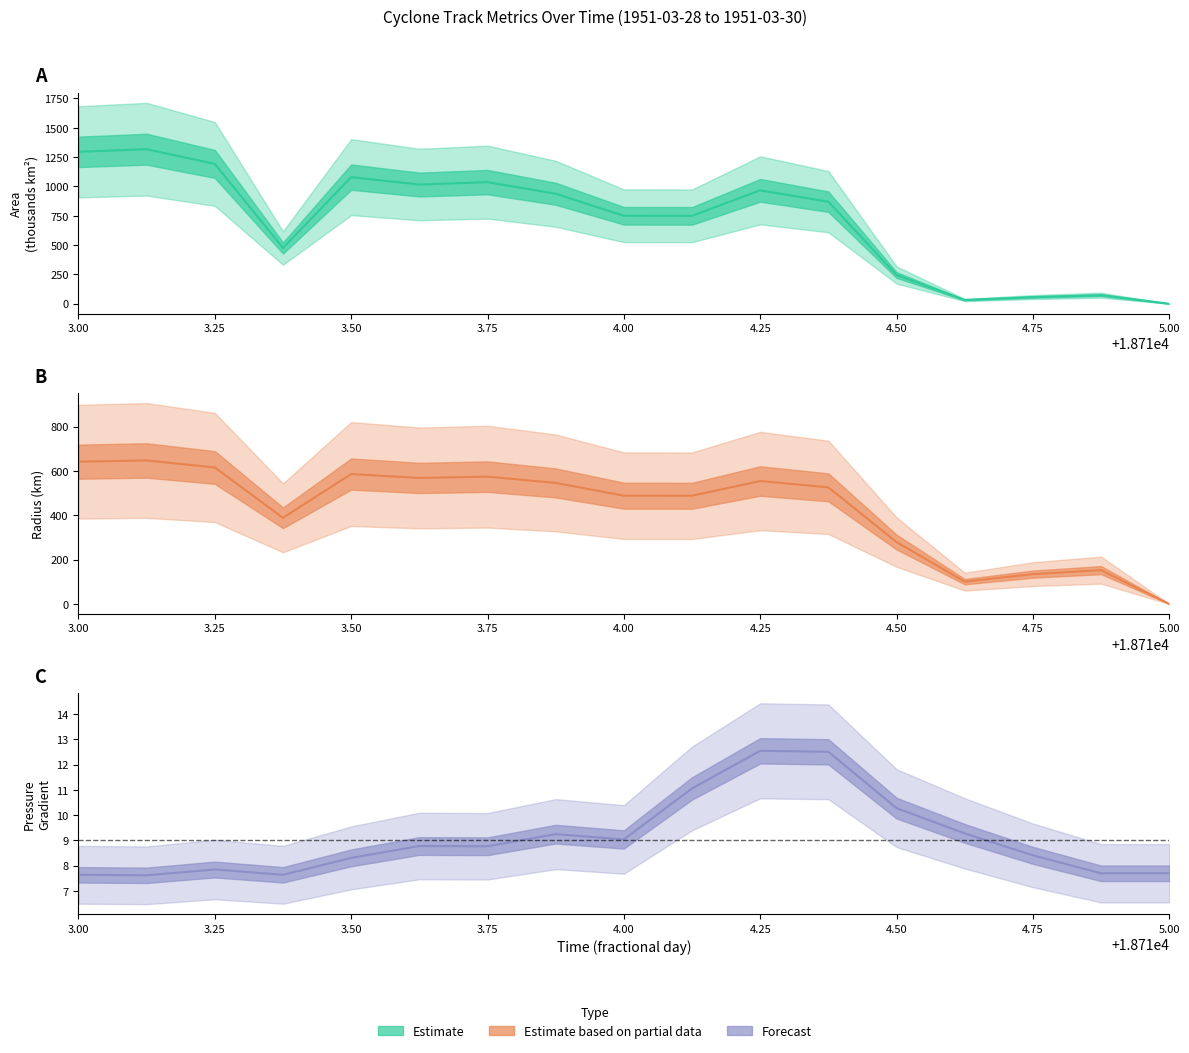

After their last crossing, which series has the higher values: p_grad (mean) or radius (mean)?

p_grad (mean)